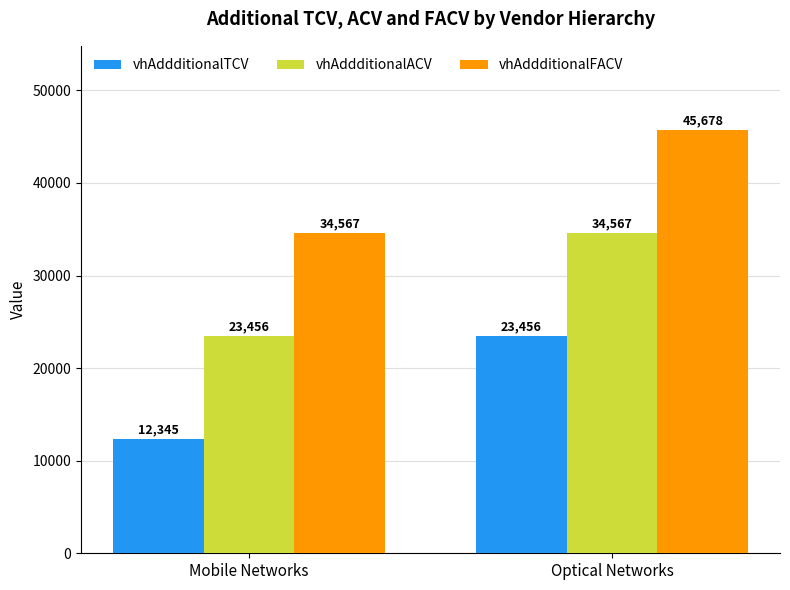

At Mobile Networks, list the series in order from largest to smallest.

vhAddditionalFACV, vhAddditionalACV, vhAddditionalTCV